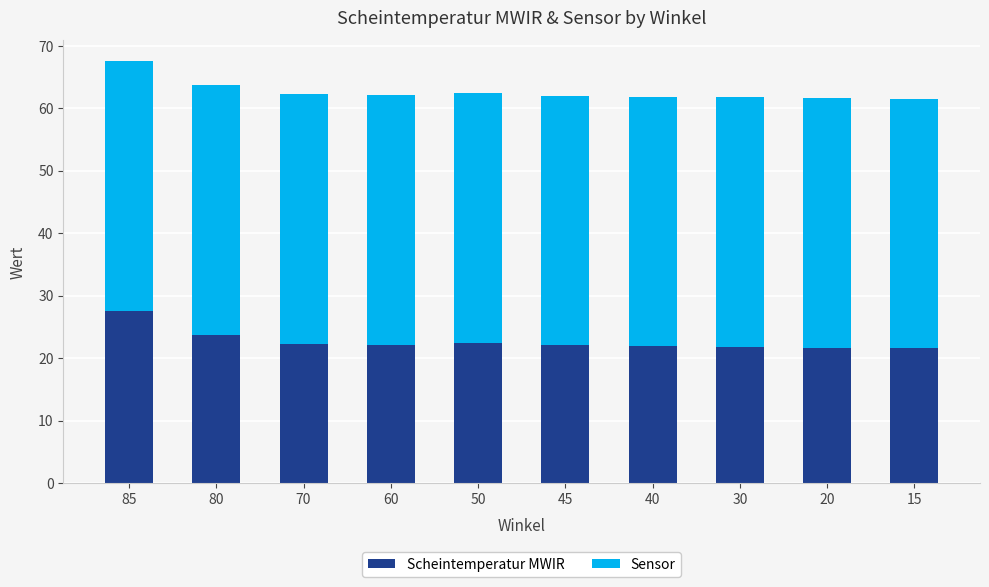

Which category has the highest value in the Scheintemperatur MWIR series?

85